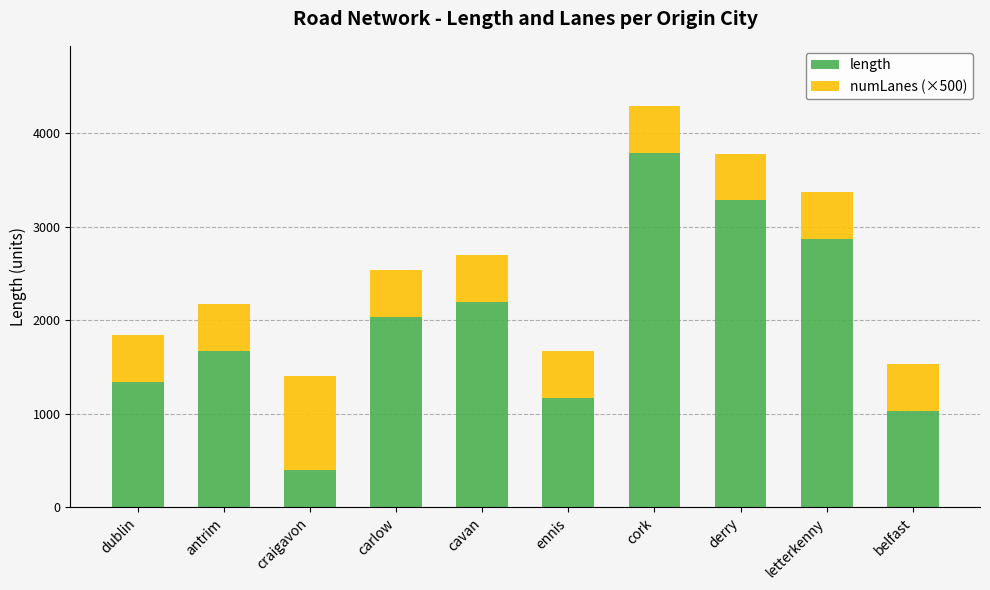

What is the sum of the length values at ennis and dublin?

2506.5